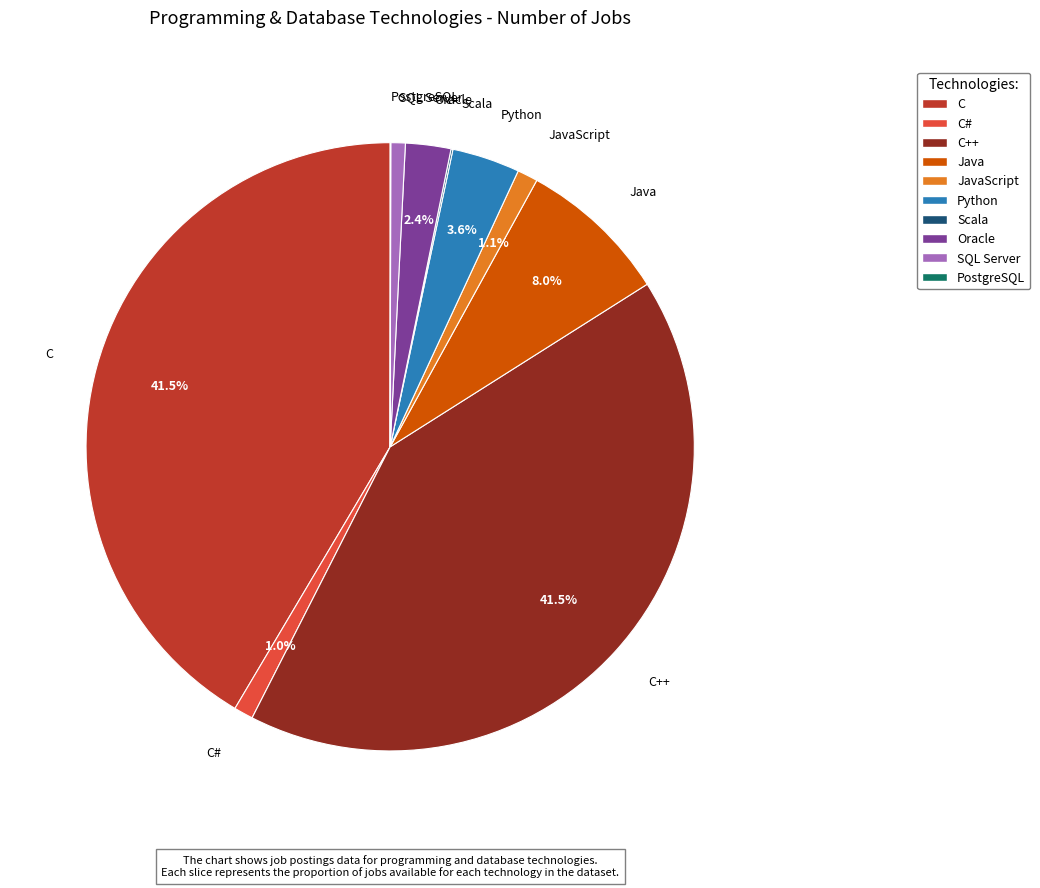

Is there any slice that represents more than half of the pie?

No